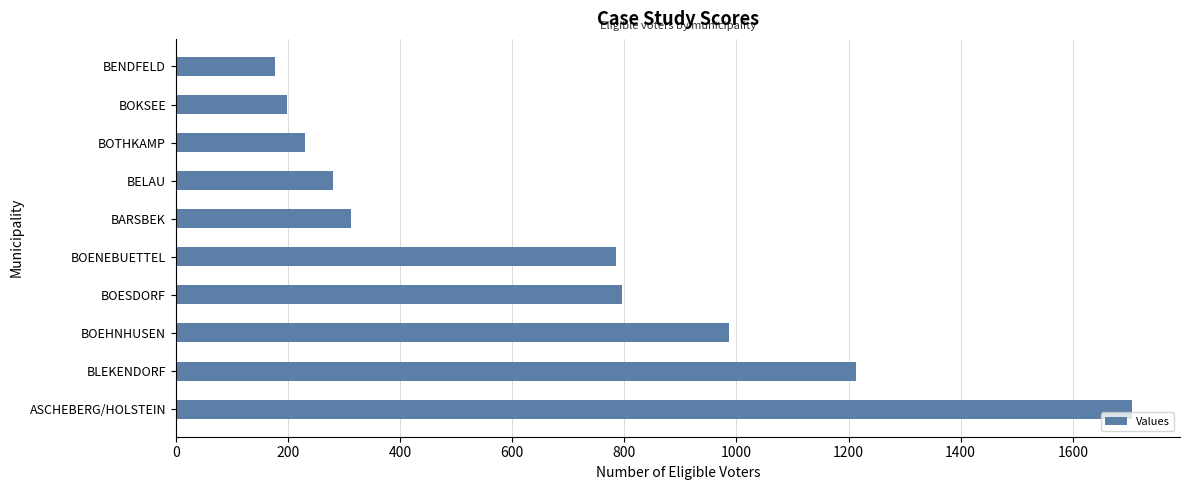

What is the average value?

669